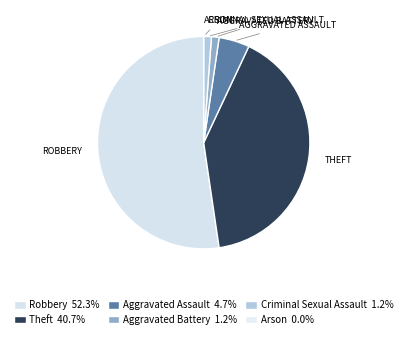

Which category accounts for the majority?

Robbery